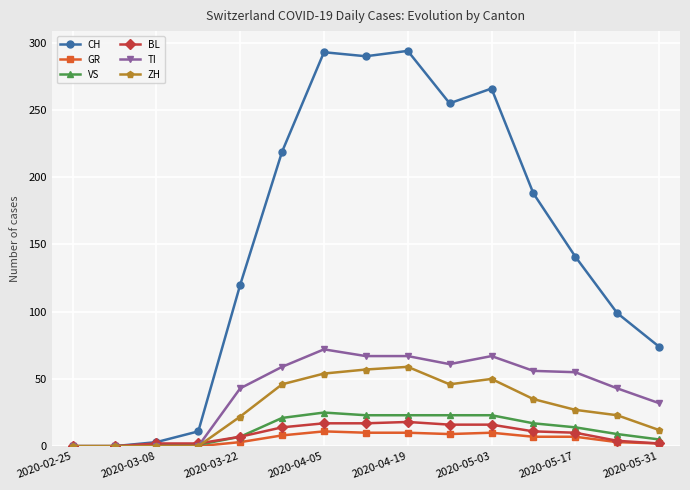

Which series has the largest total across all categories?

CH